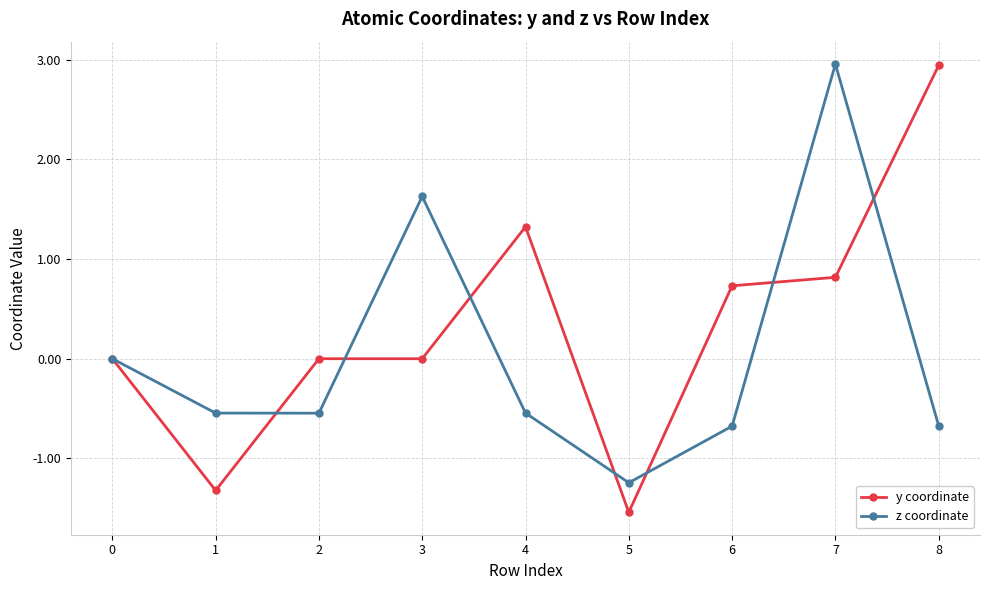

What is the difference between the z coordinate values at 1 and 6?

0.1